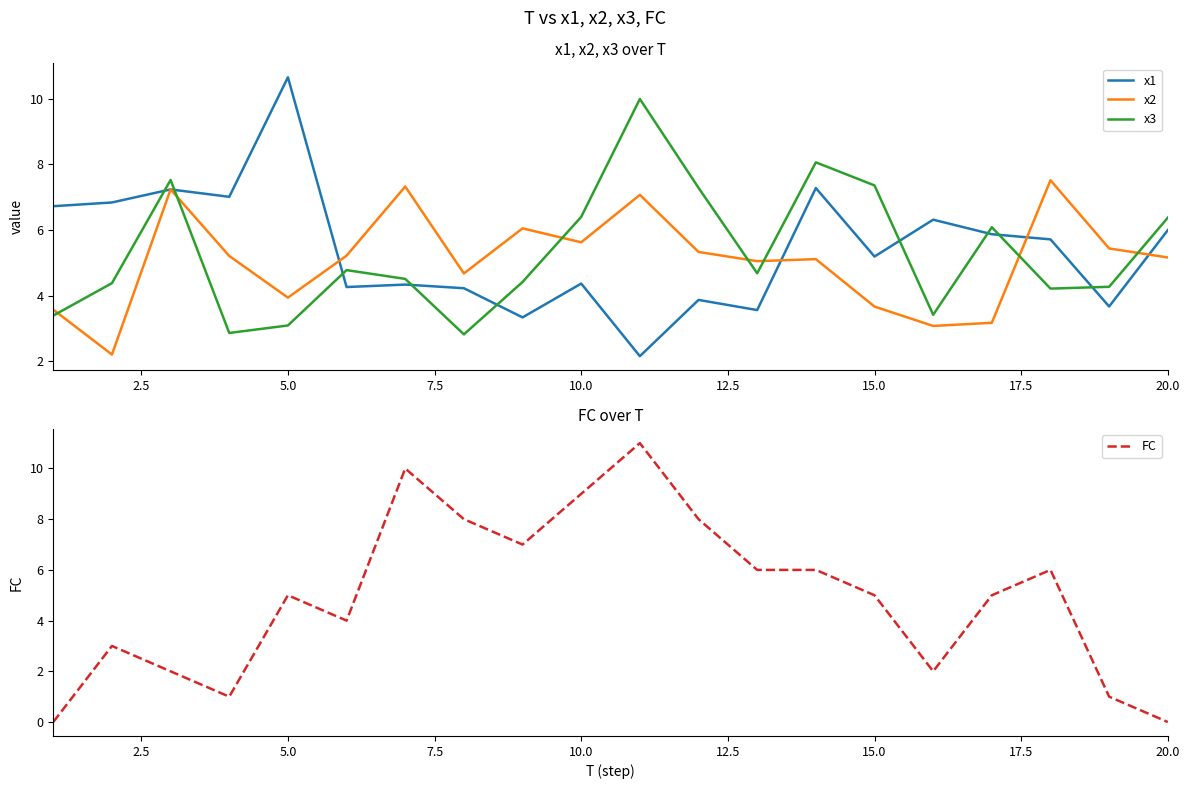

True or false: FC has more than 0 points higher than both neighbors.

True